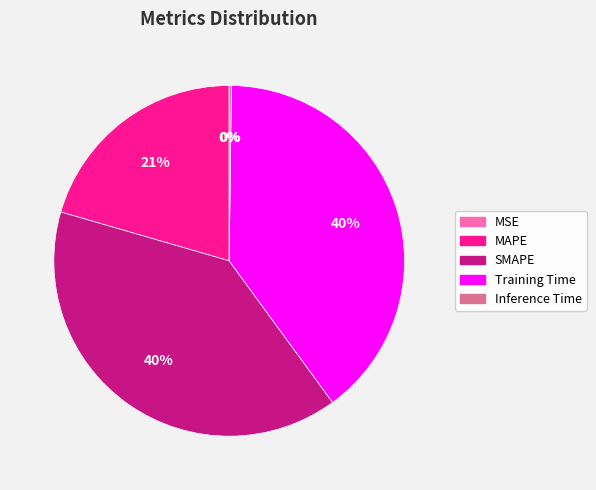

Is it true that SMAPE is 40% of the pie?

True